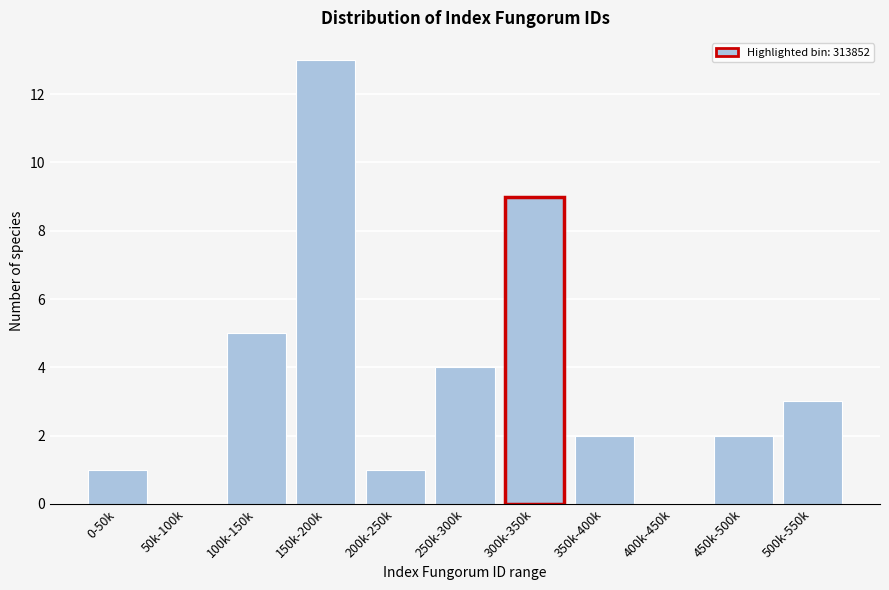

Reading left to right, list all the values displayed in this chart.

0-50k=1	50k-100k=0	100k-150k=5	150k-200k=13	200k-250k=1	250k-300k=4	300k-350k=9	350k-400k=2	400k-450k=0	450k-500k=2	500k-550k=3